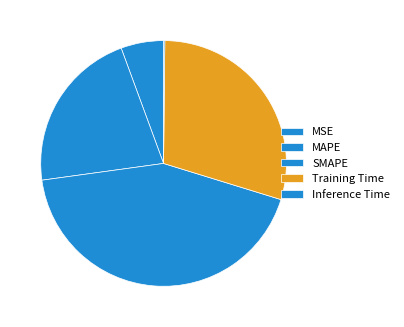

Does SMAPE account for over 50% of the chart?

No